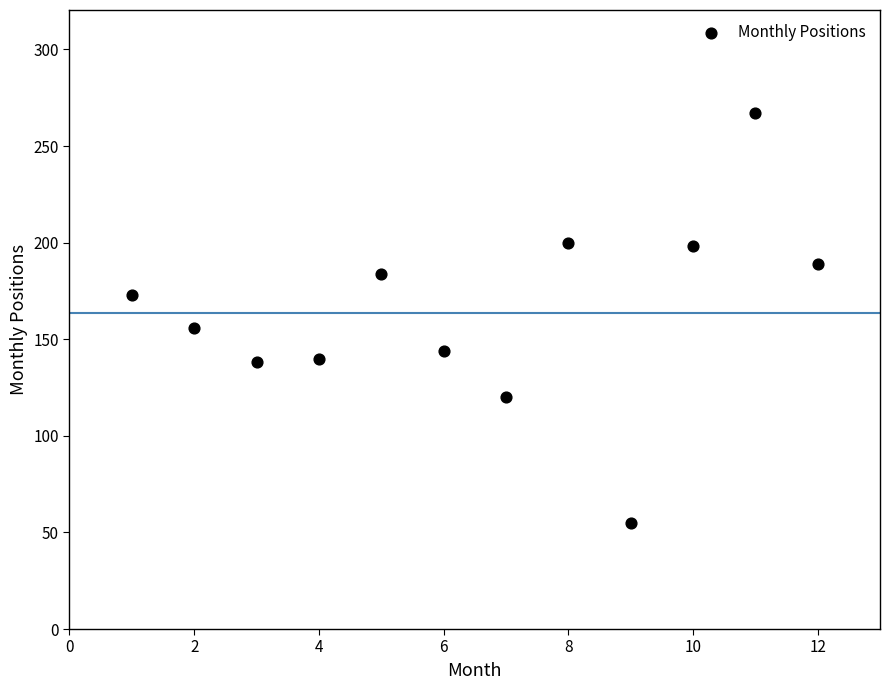

What is the average X value?

6